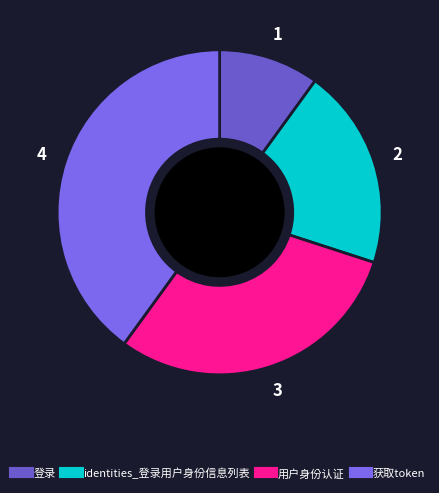

What is the largest slice in the pie chart?

获取token